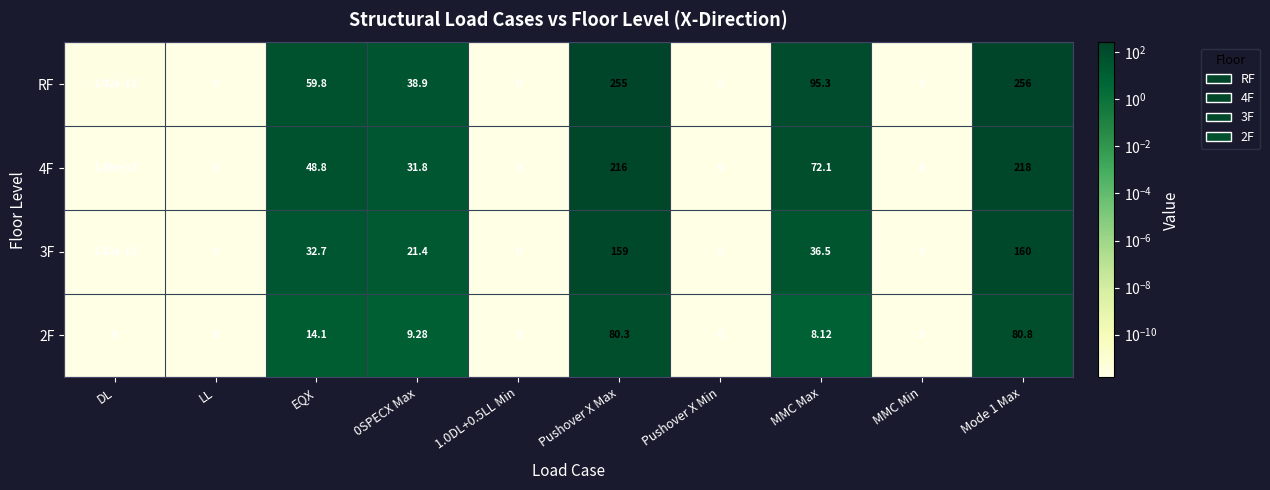

At which label does RF first exceed 38?

EQX